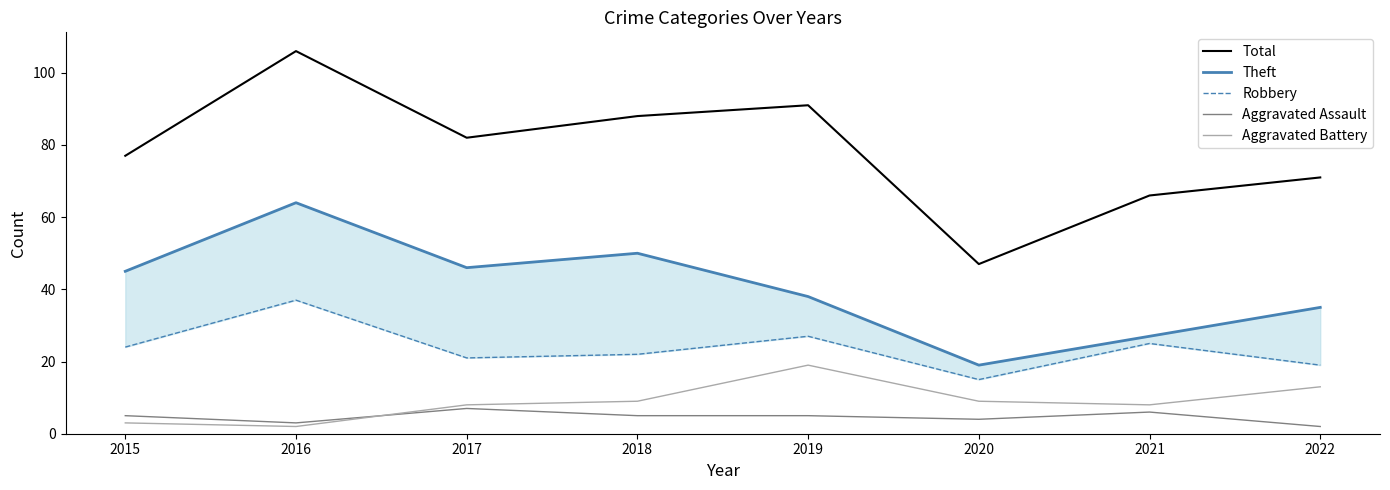

At which label is Robbery closest to 26?

2019